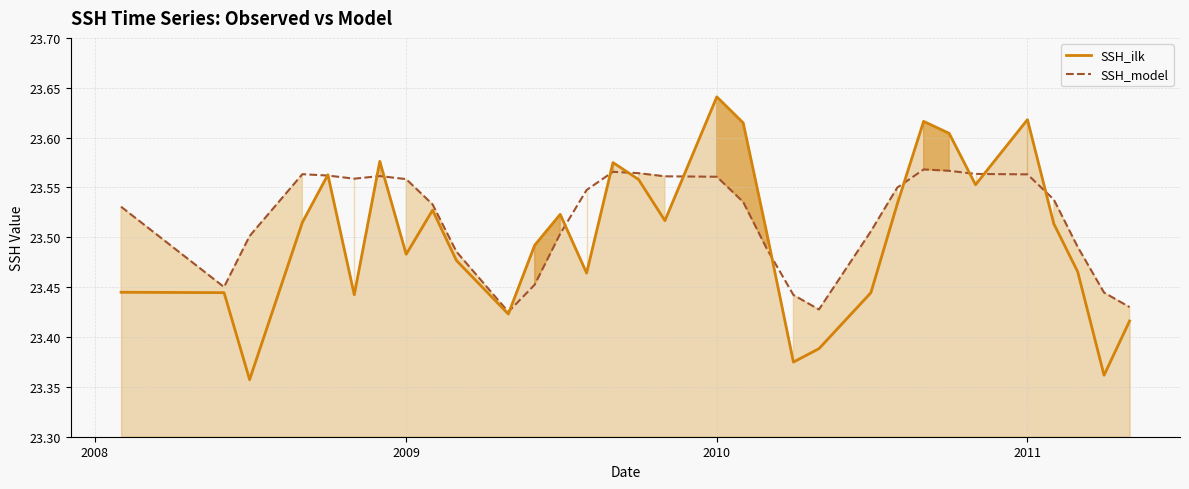

What are all the series names shown in the legend?

SSH_ilk, SSH_model